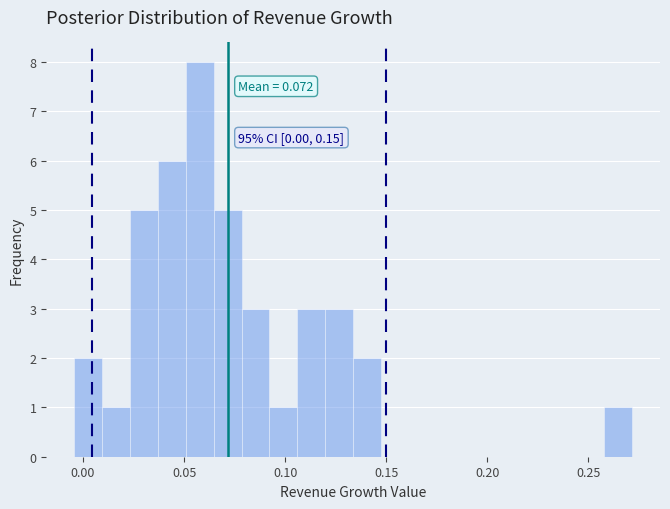

Read against the x-axis, roughly where is the centre of the tallest bar?

0.060